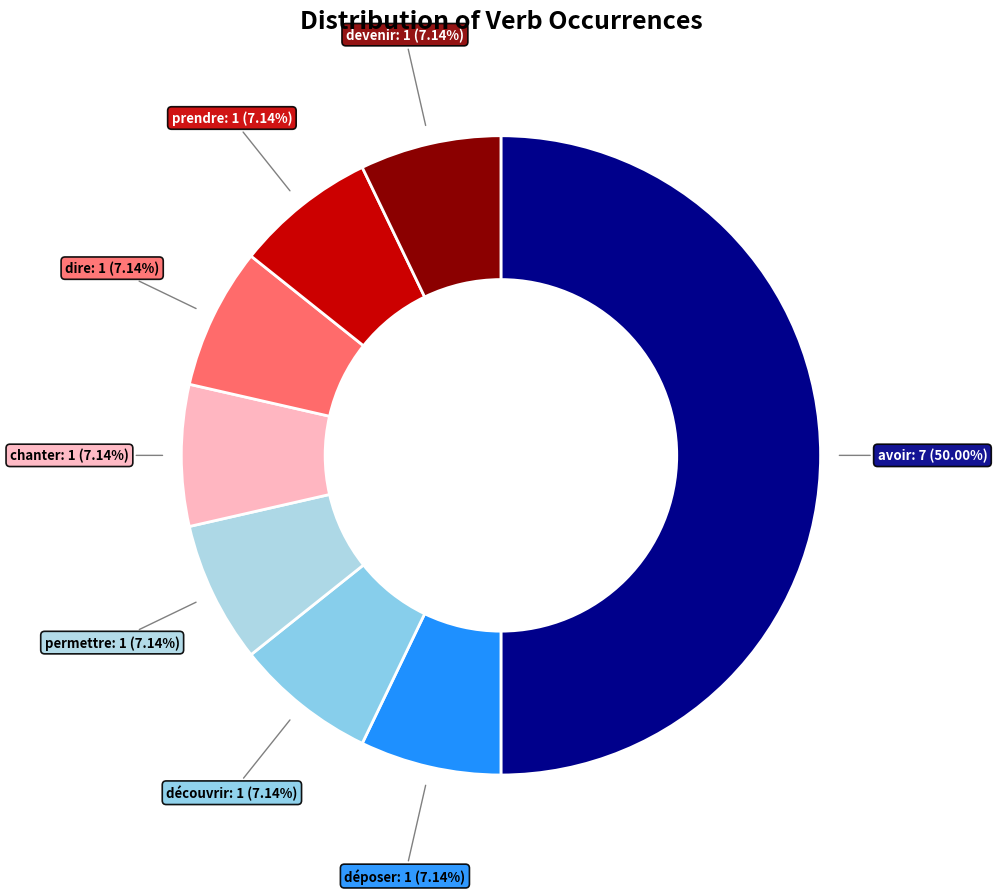

Which slice is the largest?

avoir